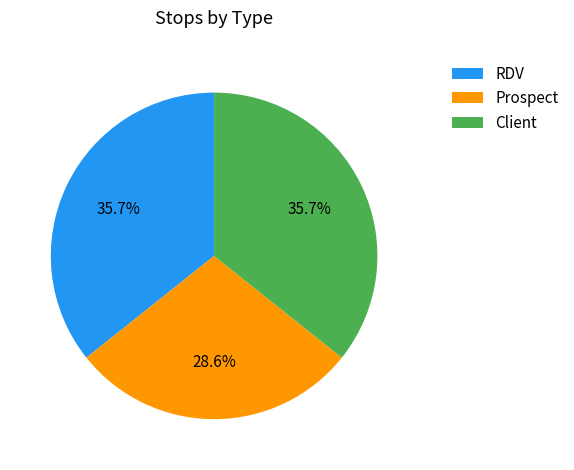

To the nearest percent, what is the combined percentage of Client and RDV?

71%